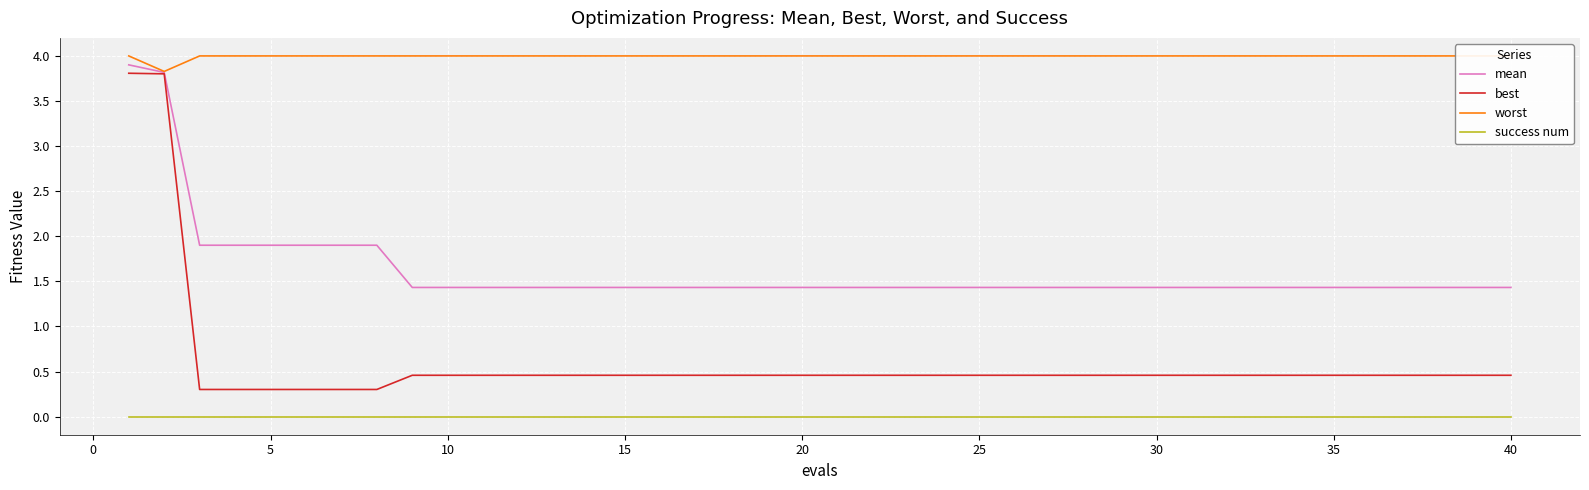

Which series has the largest range (max minus min)?

best